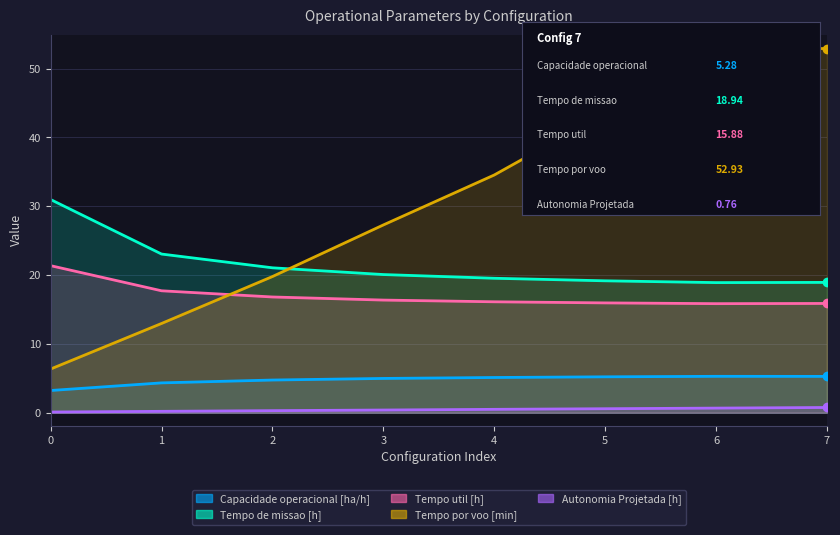

Reading left to right, extract all data points from this chart.

Capacidade operacional [ha/h]: 0=3.2	1=4.3	2=4.7	3=5.0	4=5.1	5=5.2	6=5.3	7=5.3
Tempo de missao [h]: 0=31.0	1=23.1	2=21.1	3=20.1	4=19.5	5=19.2	6=18.9	7=18.9
Tempo util [h]: 0=21.4	1=17.7	2=16.8	3=16.4	4=16.1	5=16.0	6=15.8	7=15.9
Tempo por voo [min]: 0=6.3	1=13.0	2=19.8	3=27.3	4=34.5	5=43.5	6=52.8	7=52.9
Autonomia Projetada [h]: 0=0.1	1=0.2	2=0.3	3=0.4	4=0.5	5=0.6	6=0.7	7=0.8